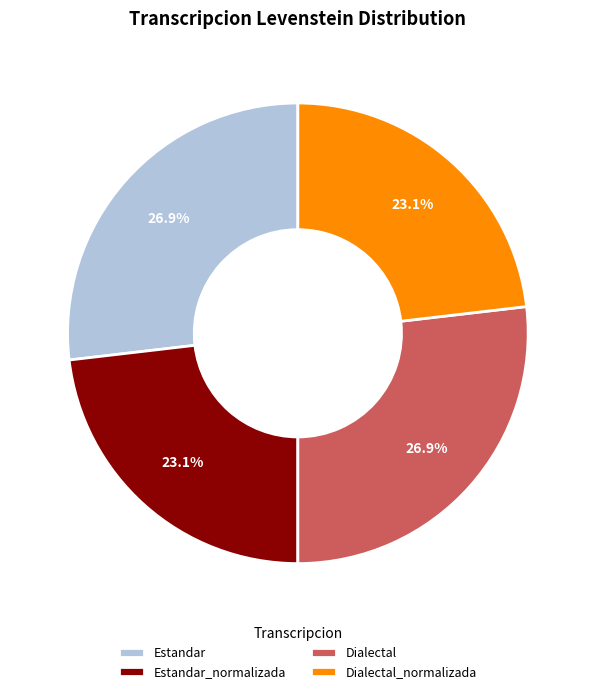

Is there any slice that represents more than half of the pie?

No